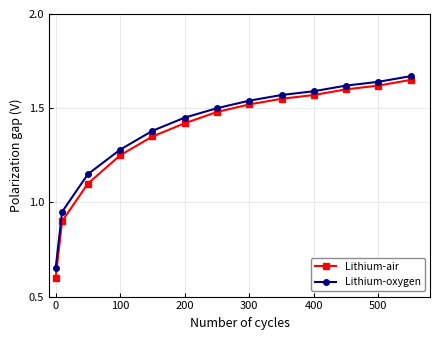

What is the minimum value shown in the chart?

0.6